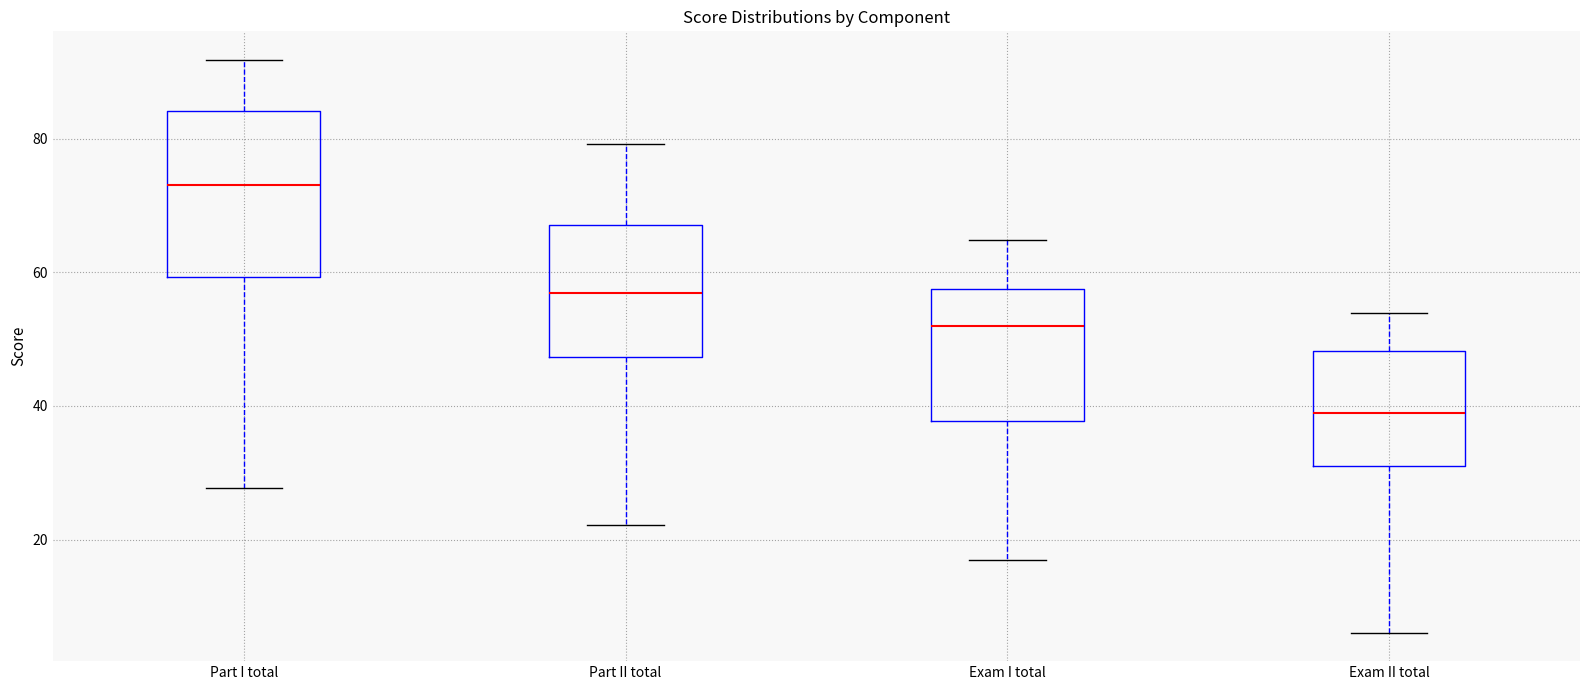

Reading left to right, transcribe this box plot: for each box, give where its median line is, the range the box spans, and where its two whiskers end, as read against the y-axis. The values are not printed on the chart, so give them approximately, as read against the axis.

Part I total: median 74, box 60 to 84, whiskers 28 to 92
Part II total: median 56, box 48 to 68, whiskers 22 to 80
Exam I total: median 52, box 38 to 58, whiskers 16 to 64
Exam II total: median 38, box 32 to 48, whiskers 6 to 54